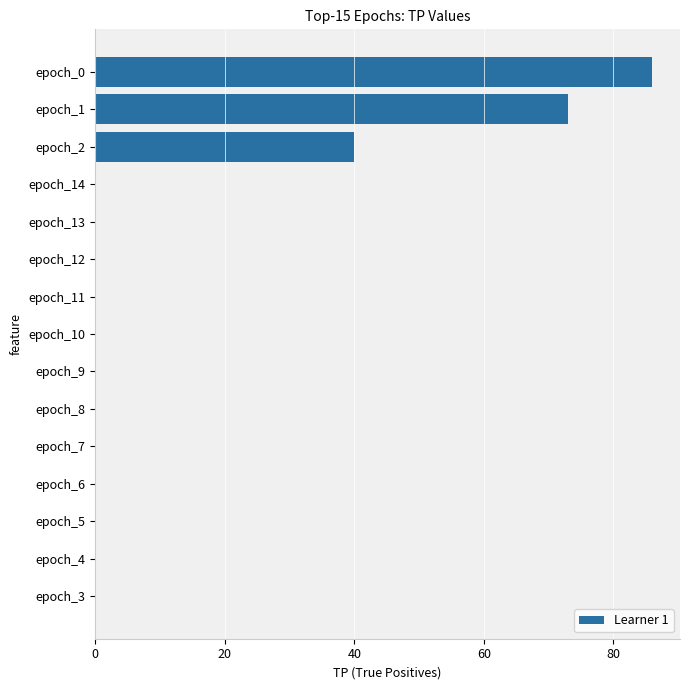

At which label is the value closest to 43?

epoch_2